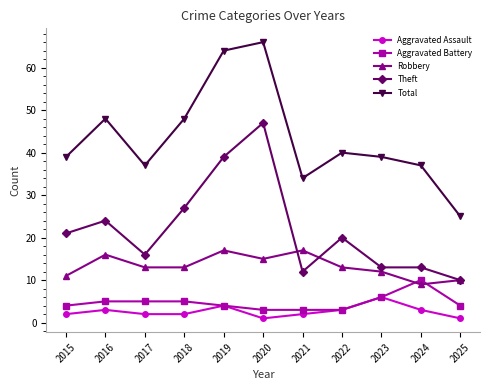

Where is the first local maximum for Theft?

2016